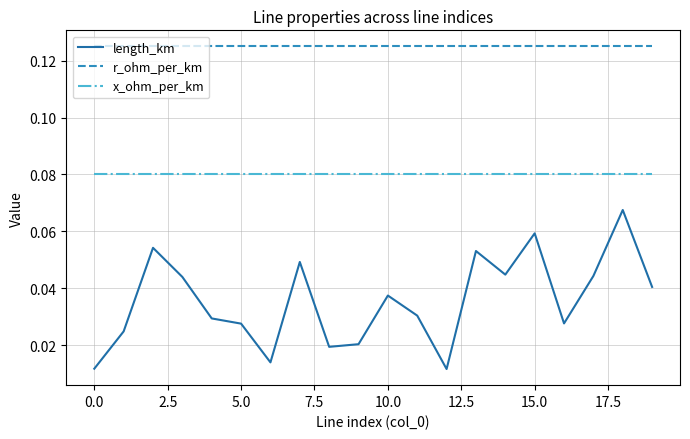

Which series has the largest range (max minus min)?

length_km